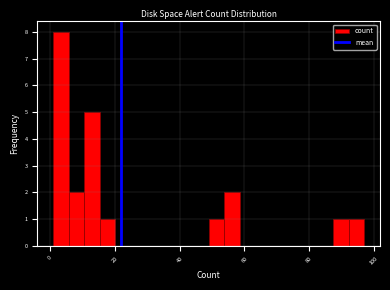

Around what value on the x-axis is the tallest bar? Give the approximate position of its centre, as read against the axis.

4